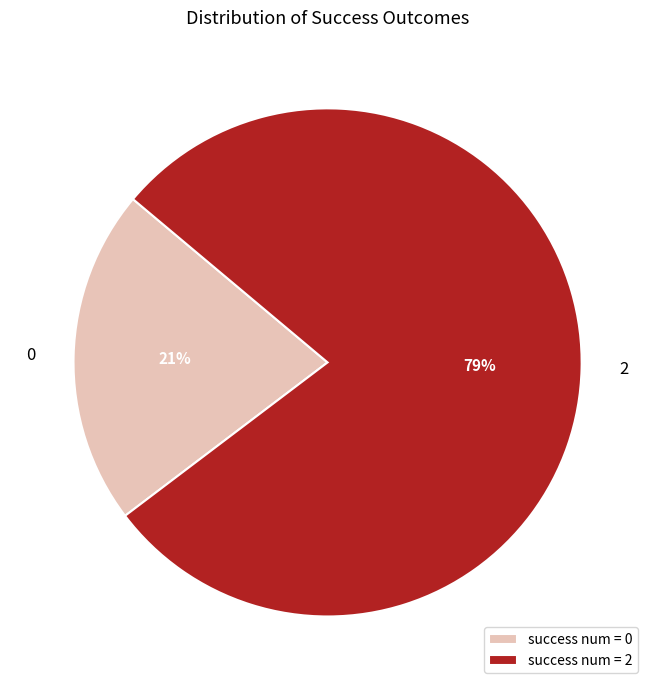

Combined, do 0 and 2 account for over 50%?

Yes